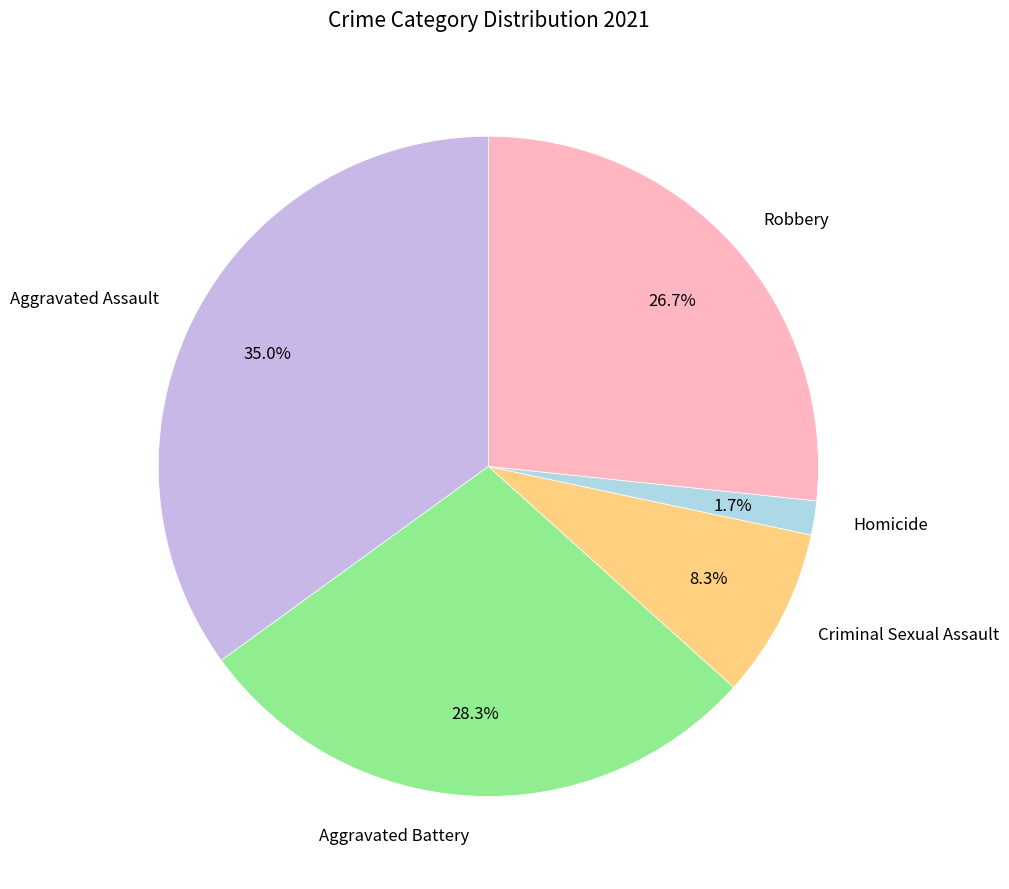

Does Aggravated Battery account for over 50% of the chart?

No